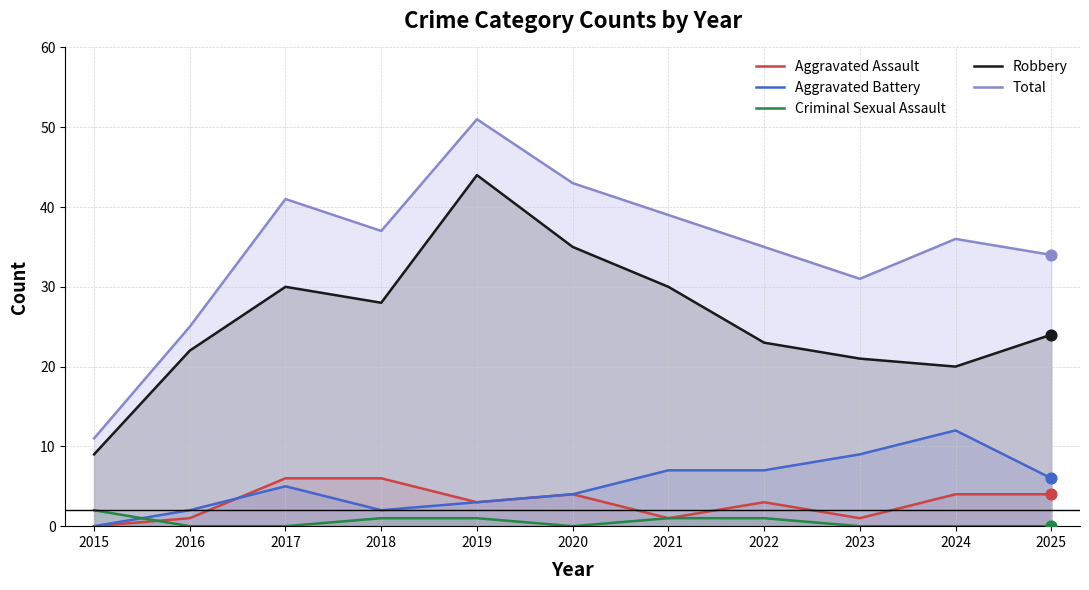

Is the value of Total at 2024 greater than the value of Robbery at 2019?

No